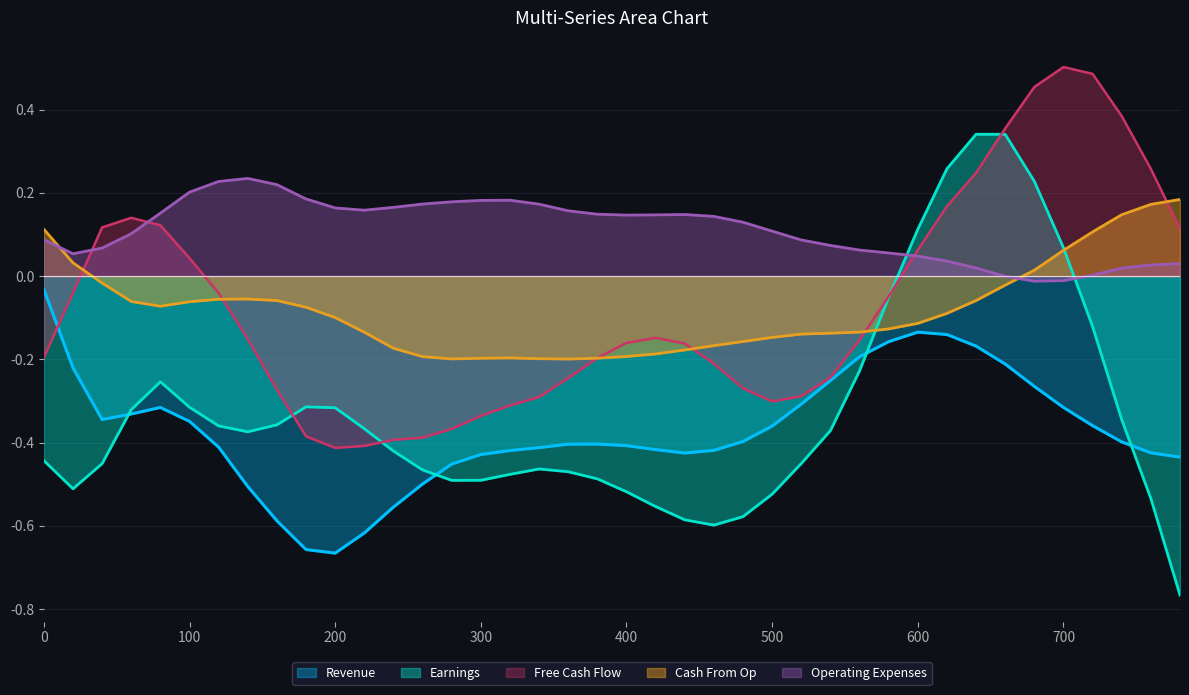

The value of Earnings at 500 is -0.2. True or false?

False